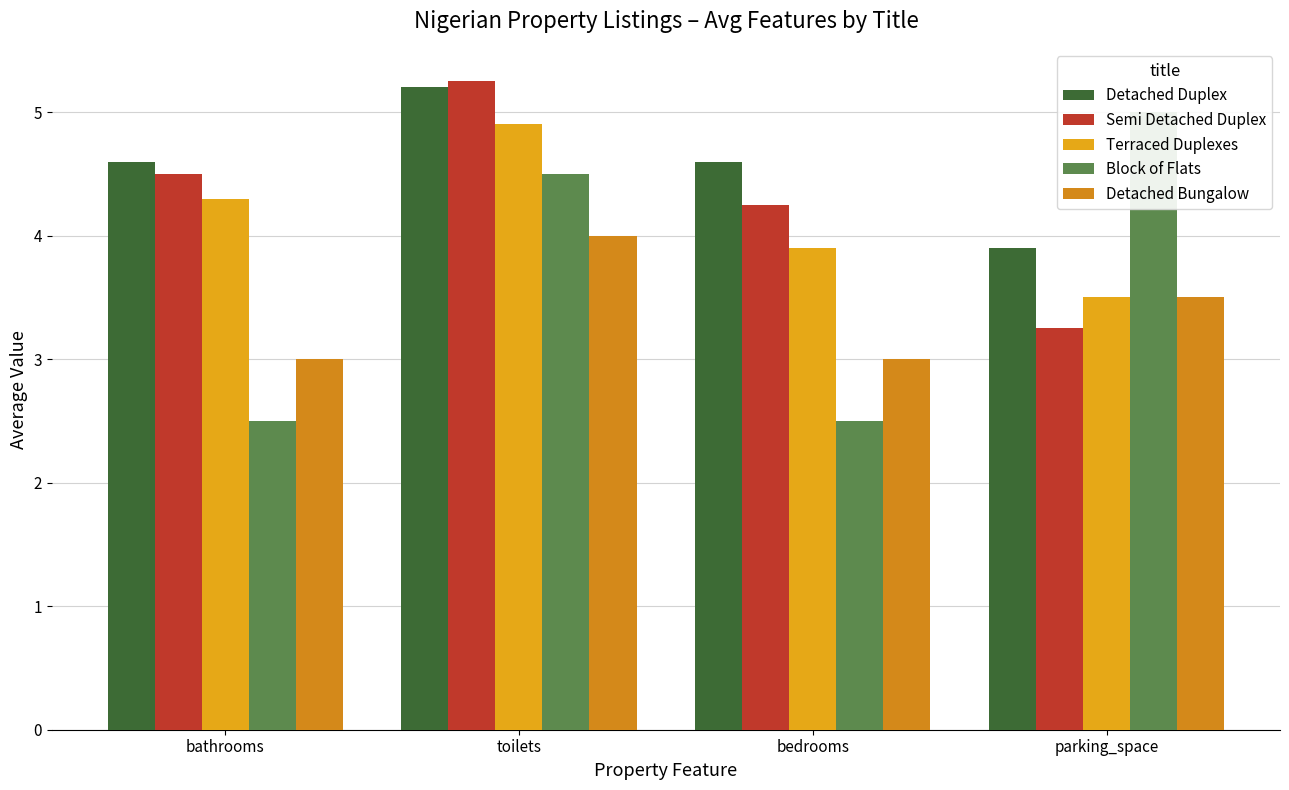

Which series has the widest spread of values?

Block of Flats